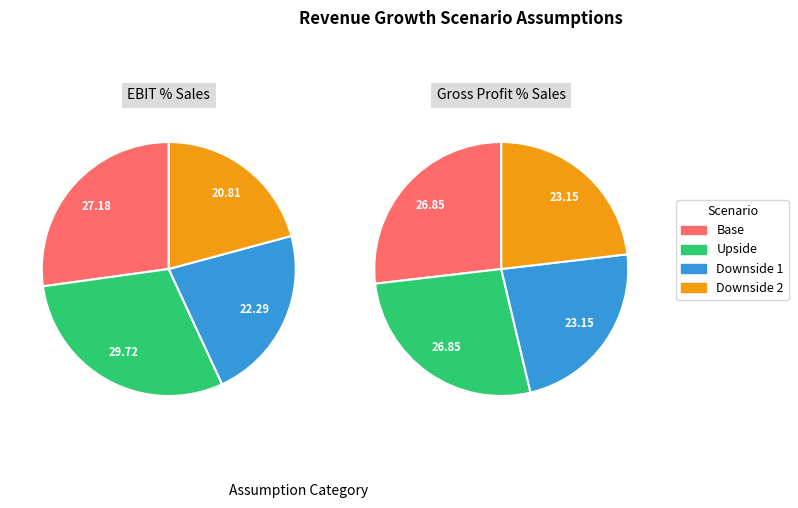

How many slices are in this pie chart?

4